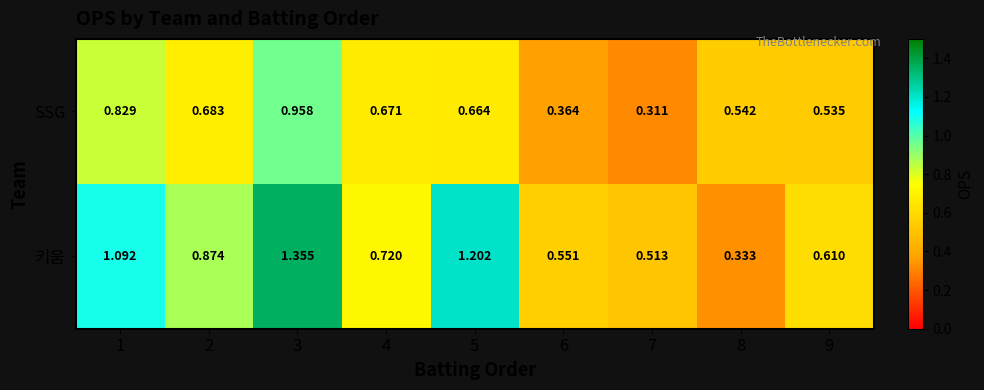

Which series has the largest range (max minus min)?

키움